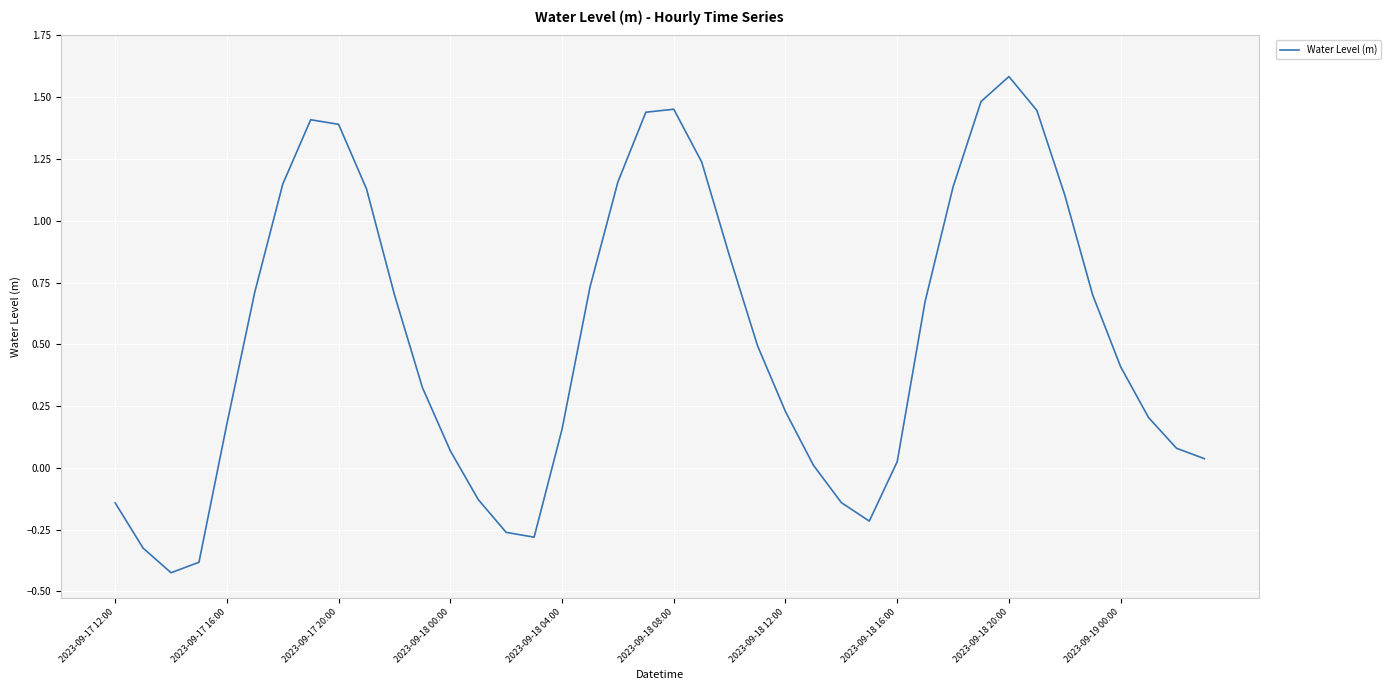

What is the greatest value displayed?

1.6